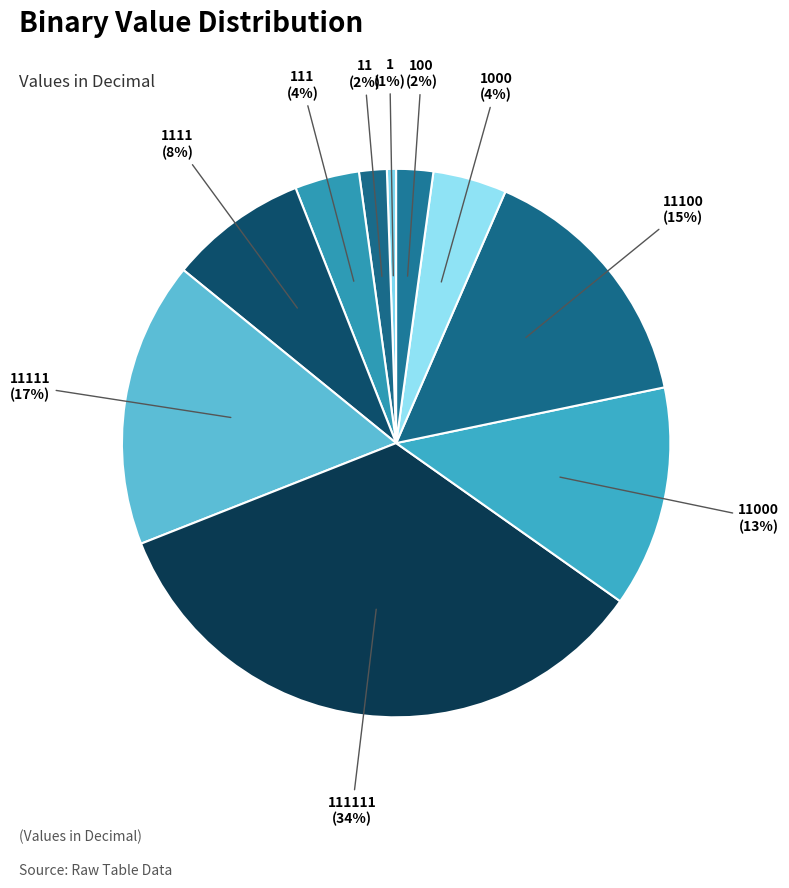

How many segments does this pie chart have?

10